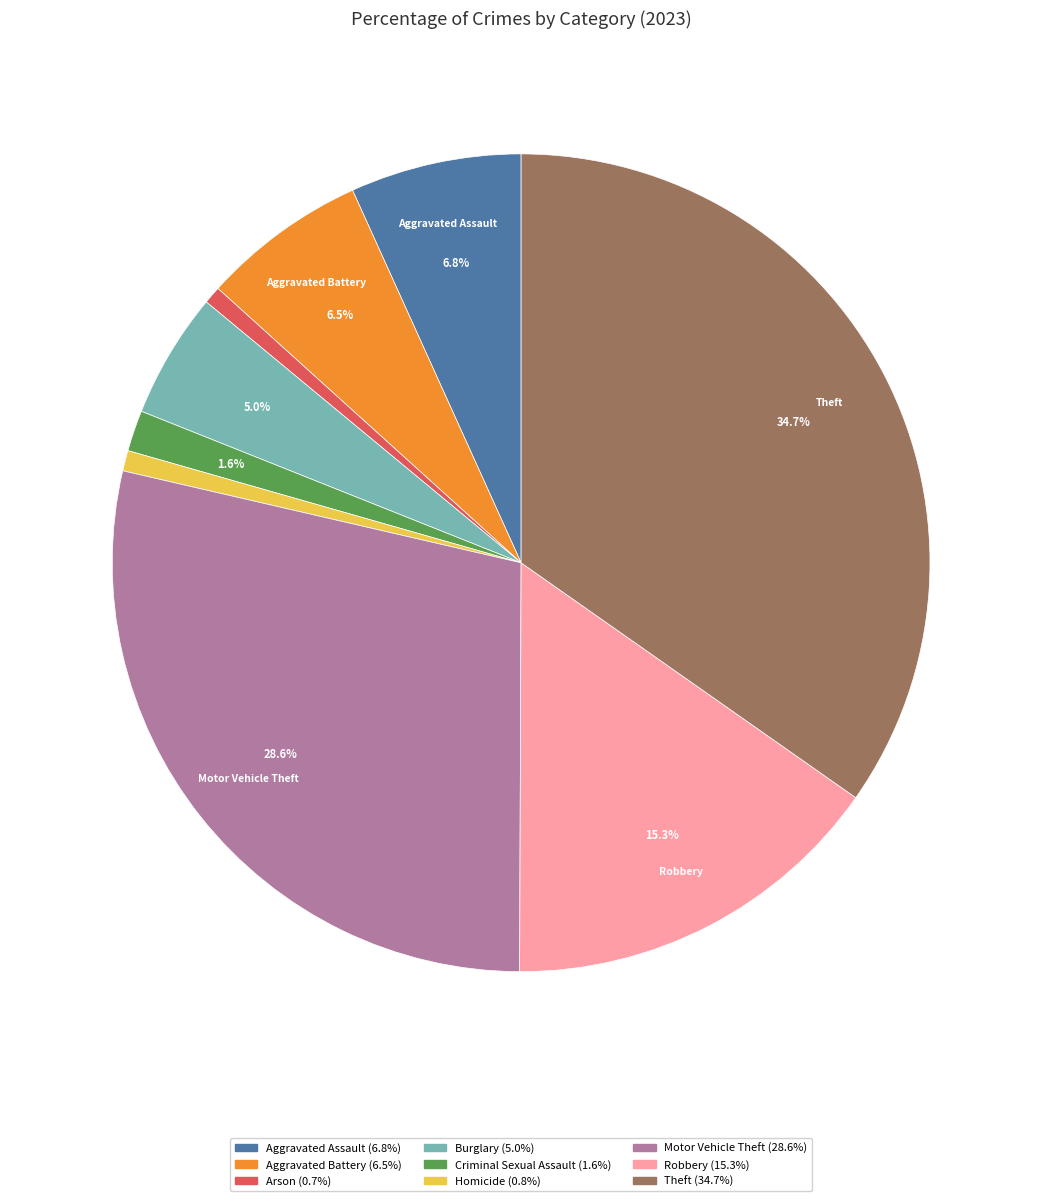

To the nearest percent, what is the average slice percentage?

11%